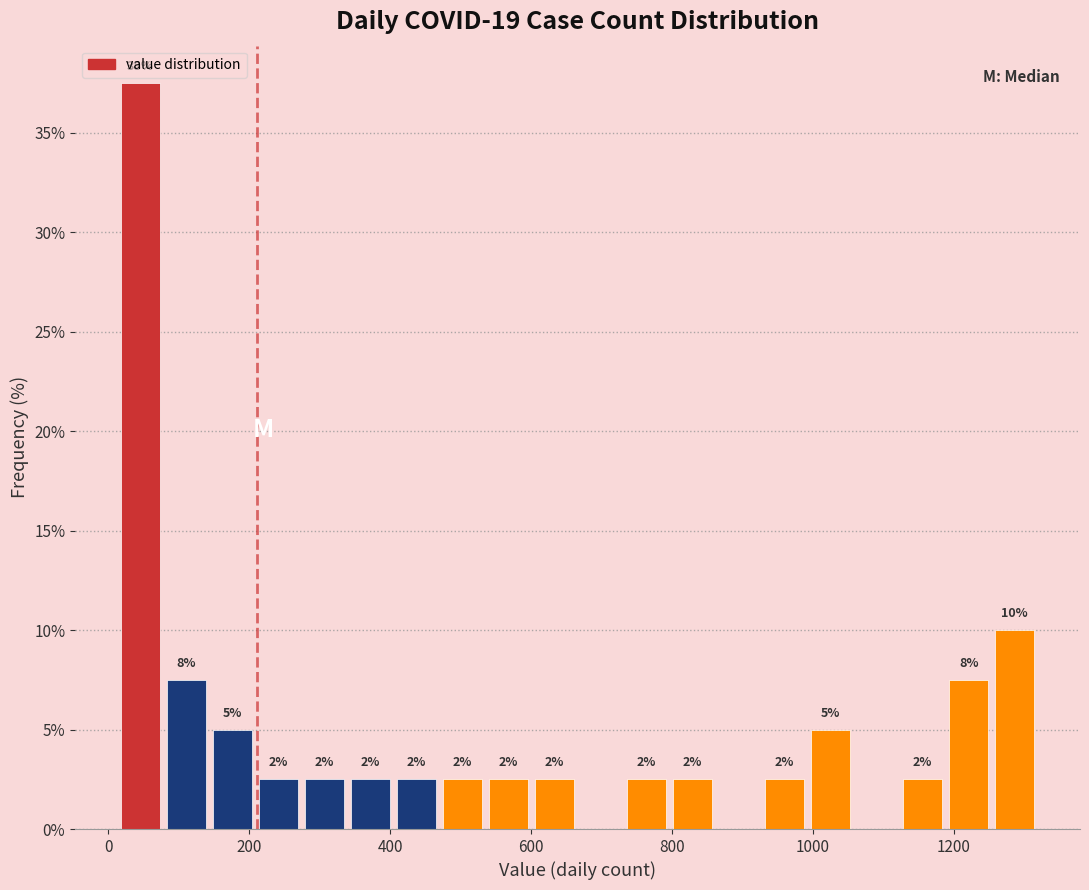

Around what value on the x-axis is the tallest bar? Give the approximate position of its centre, as read against the axis.

40